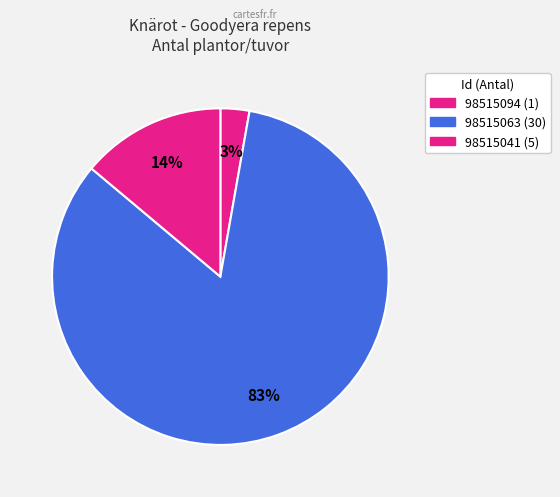

How many segments does this pie chart have?

3